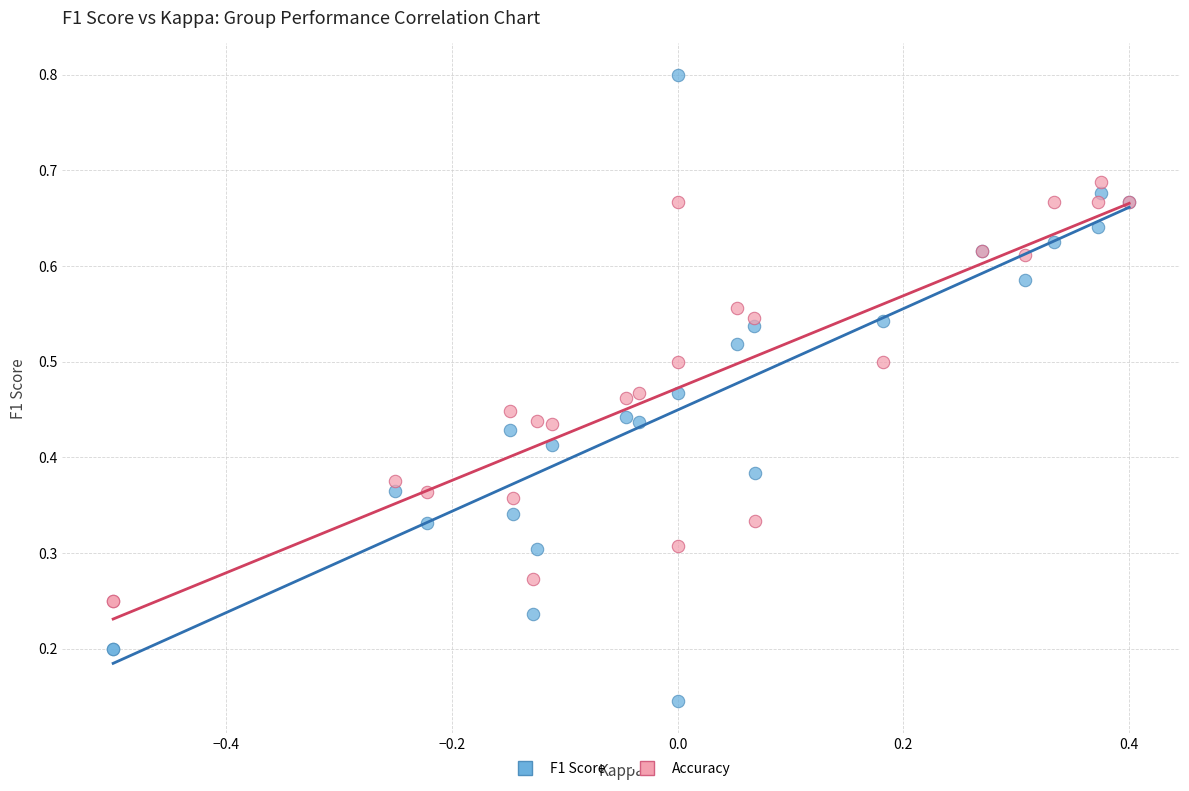

Which series has the largest Y range (max minus min)?

F1 Score